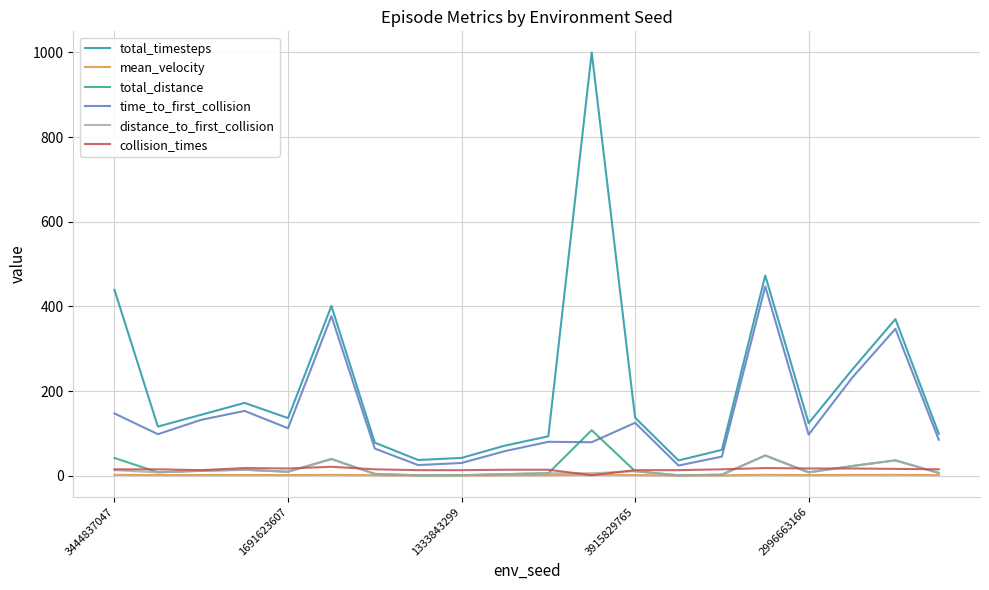

Rank the series by their maximum value, from lowest to highest.

mean_velocity, collision_times, distance_to_first_collision, total_distance, time_to_first_collision, total_timesteps